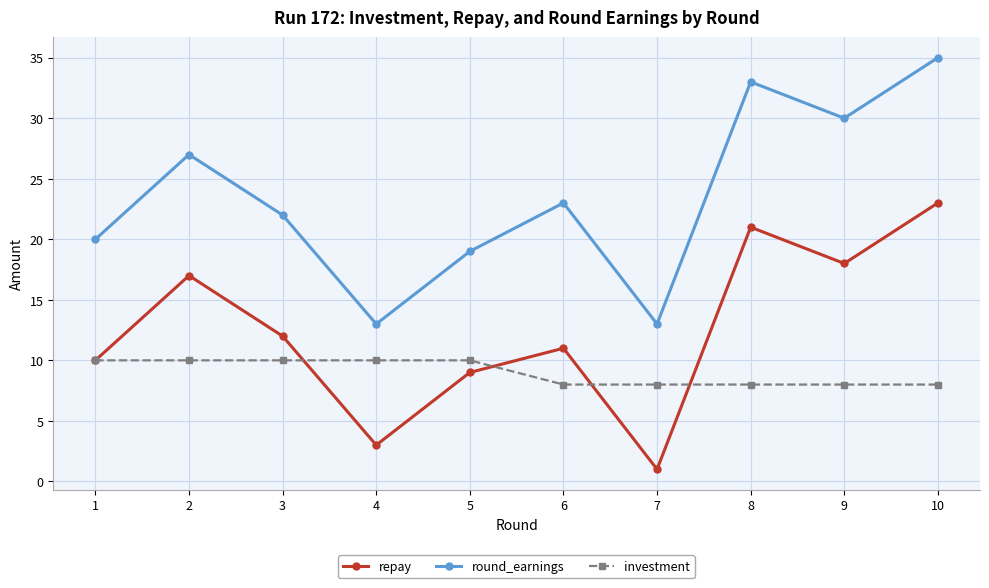

Is the value of investment at 1 greater than the value of round_earnings at 3?

No